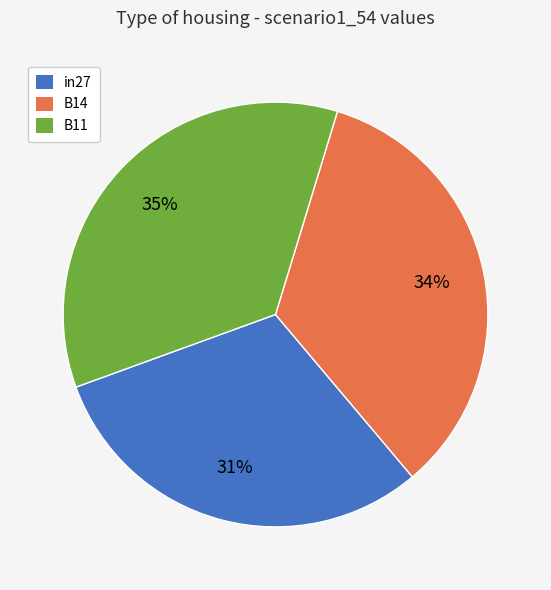

The in27 slice represents 38% of the pie. True or false?

False